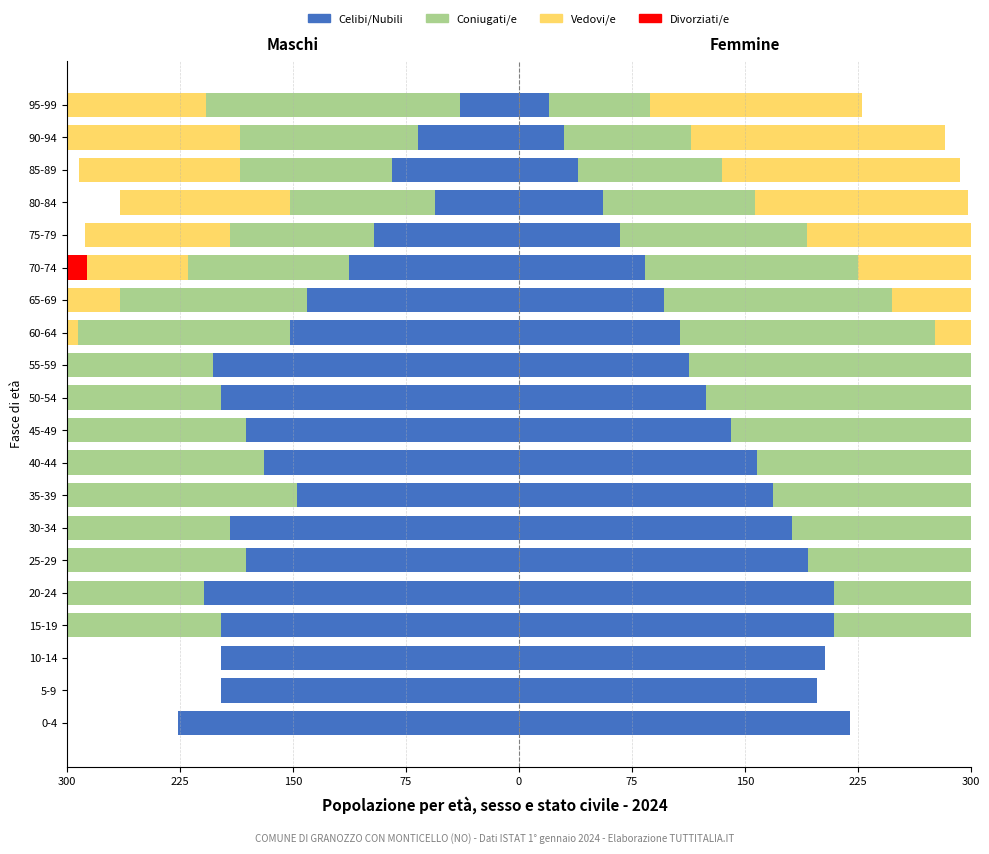

Is it true that Vedovi/e equals 0 at 55-59?

True